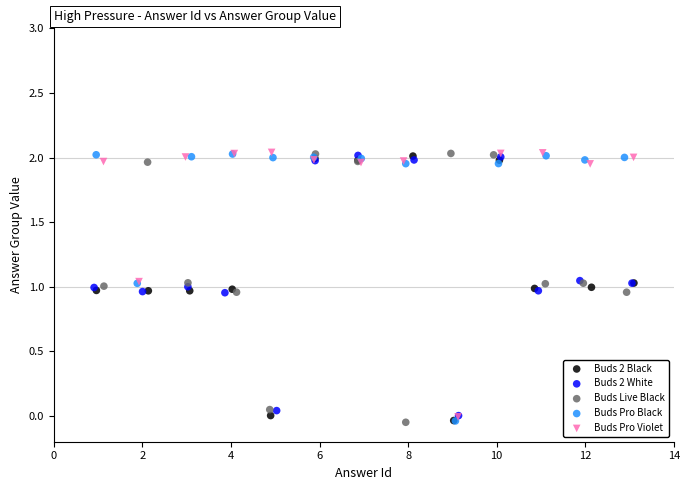

What are all the series names shown in the legend?

Buds 2 Black, Buds 2 White, Buds Live Black, Buds Pro Black, Buds Pro Violet